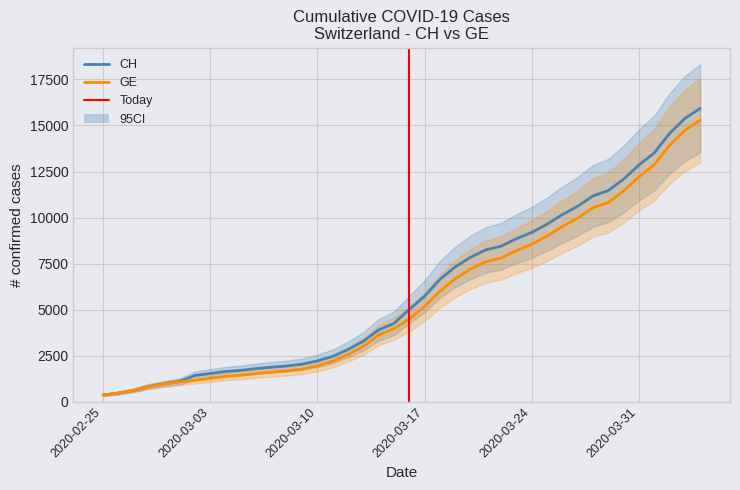

Which series has the largest total across all categories?

CH